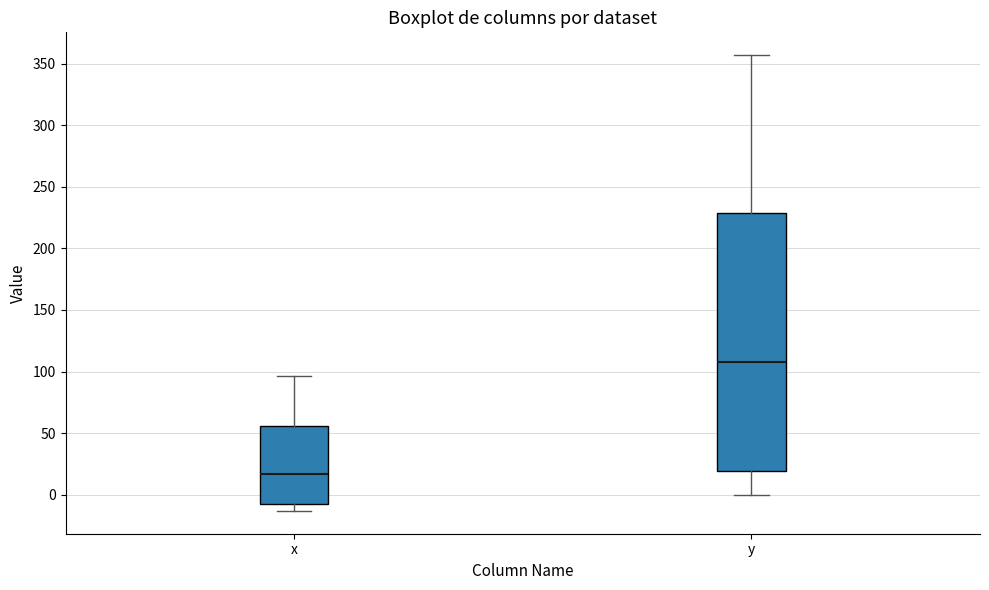

Reading left to right, transcribe this box plot: for each box, give where its median line is, the range the box spans, and where its two whiskers end, as read against the y-axis. The values are not printed on the chart, so give them approximately, as read against the axis.

x: median 15, box -5 to 55, whiskers -15 to 95
y: median 110, box 20 to 230, whiskers 0 to 355